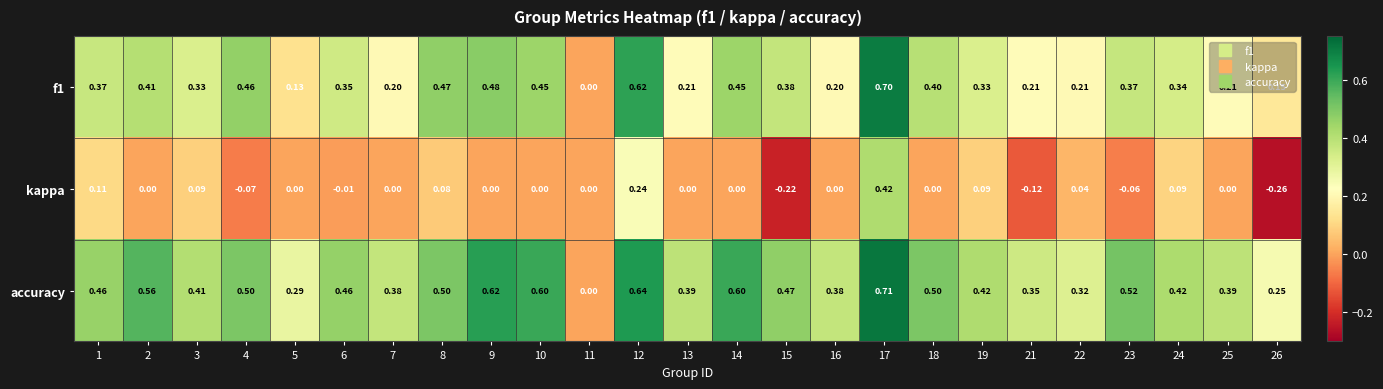

Which series has the largest total across all categories?

accuracy